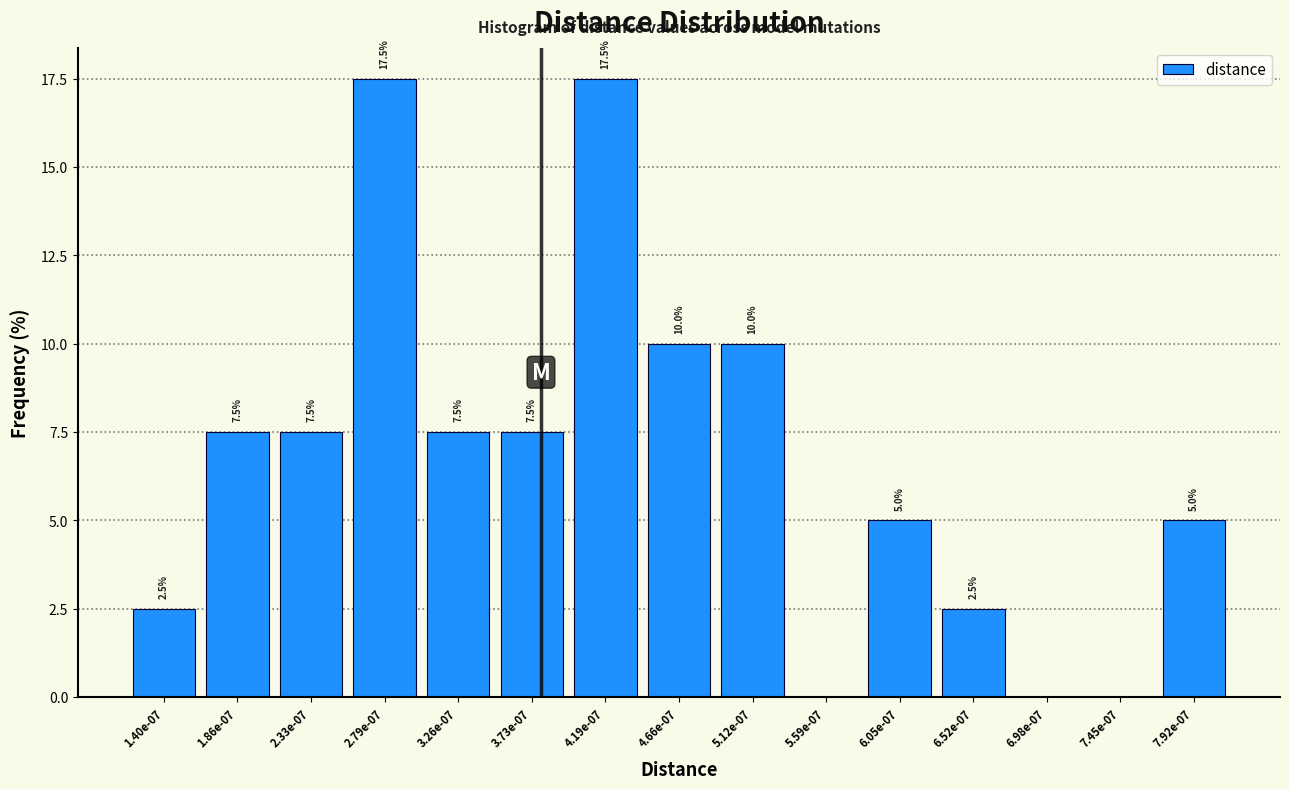

Reading left to right, transcribe all the data shown in this chart.

1.40e-07=2.5	1.86e-07=7.5	2.33e-07=7.5	2.79e-07=17.5	3.26e-07=7.5	3.73e-07=7.5	4.19e-07=17.5	4.66e-07=10.0	5.12e-07=10.0	5.59e-07=0.0	6.05e-07=5.0	6.52e-07=2.5	6.98e-07=0.0	7.45e-07=0.0	7.92e-07=5.0